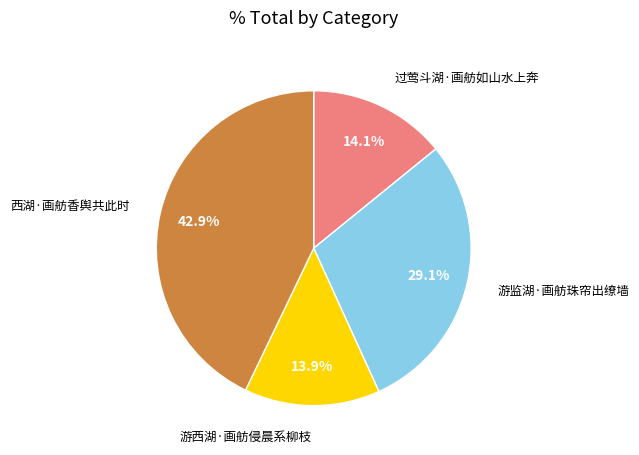

The 过莺斗湖·画舫如山水上奔 slice represents 14% of the pie. True or false?

True